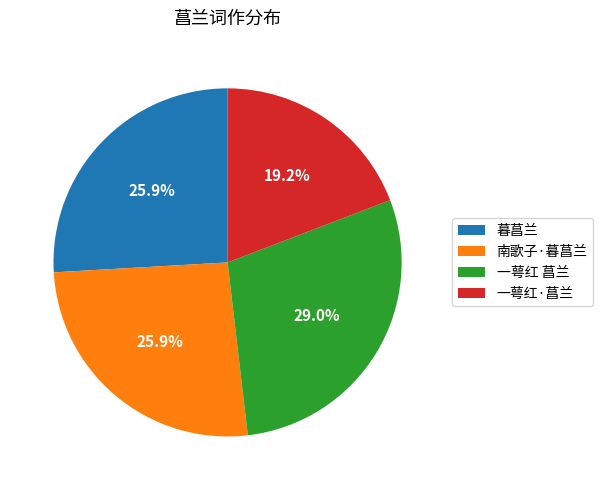

Is it true that 南歌子·暮菖兰 is 19% of the pie?

False